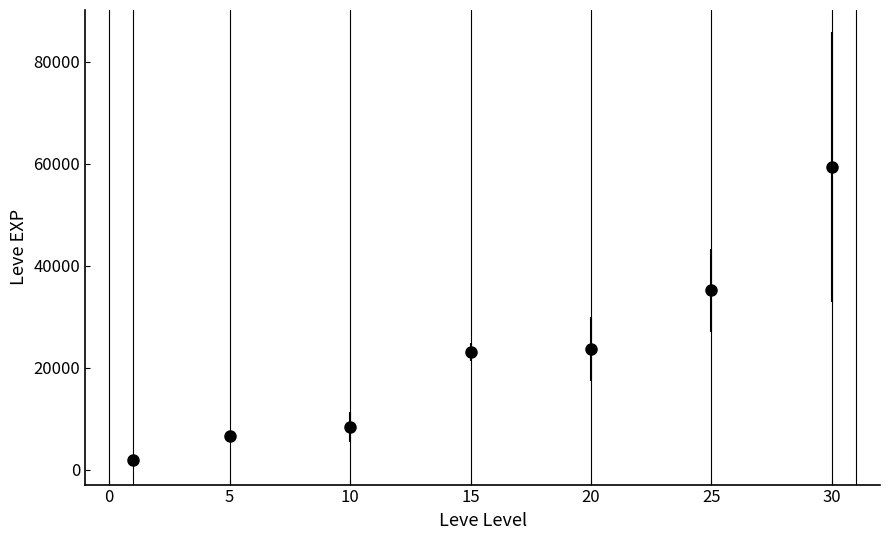

What is the difference between the second highest and second lowest values?

28606.7